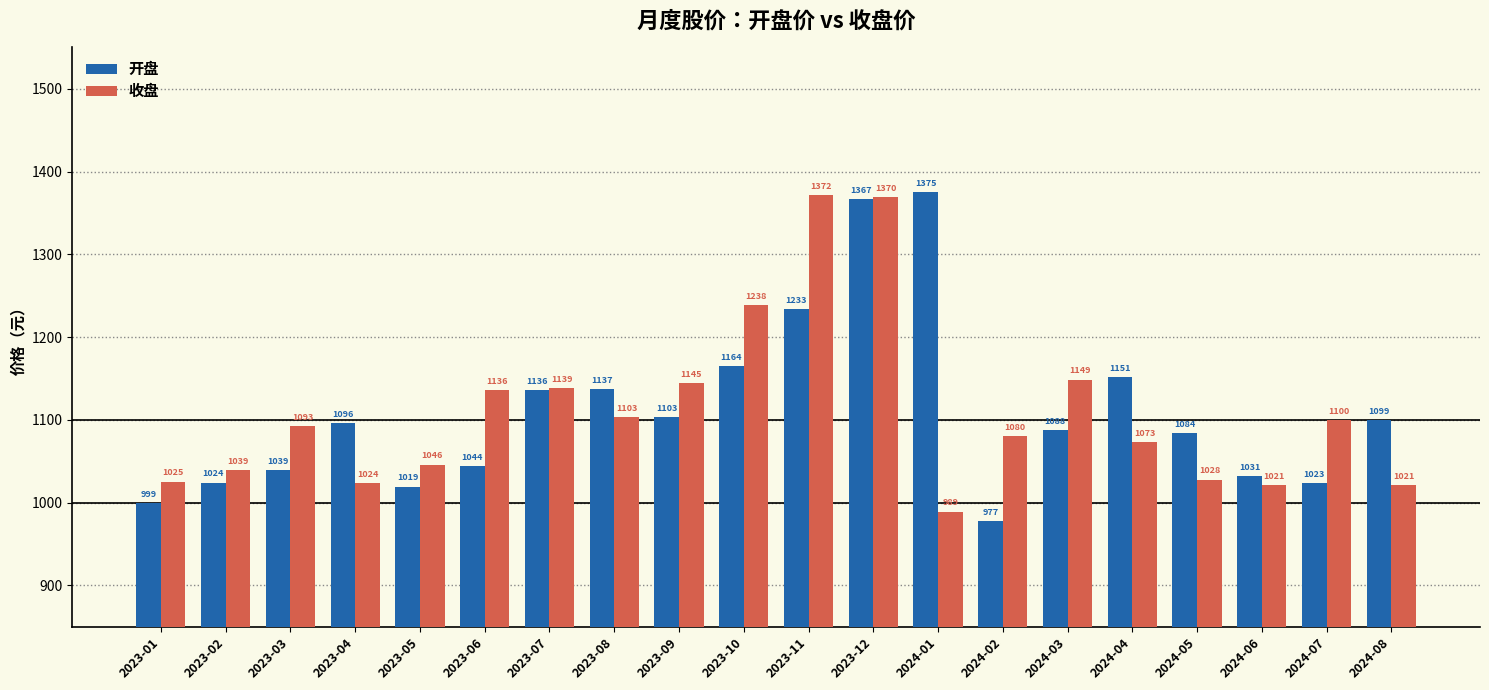

The value of 开盘 at 2024-02 is 1482.8. True or false?

False